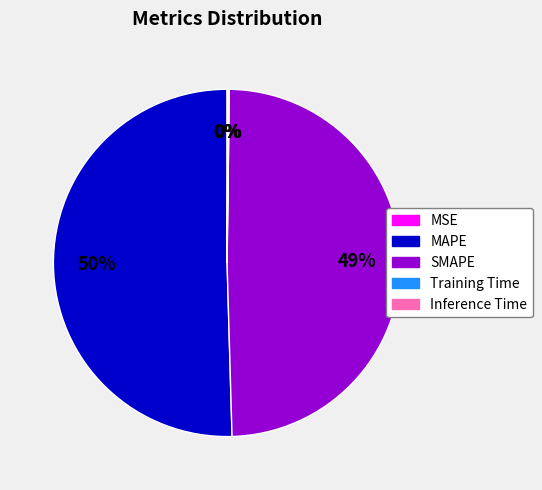

To the nearest percent, what portion does SMAPE represent?

49%